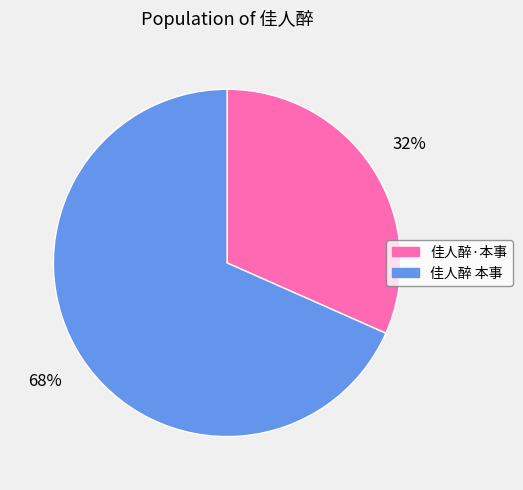

How many slices are in this pie chart?

2